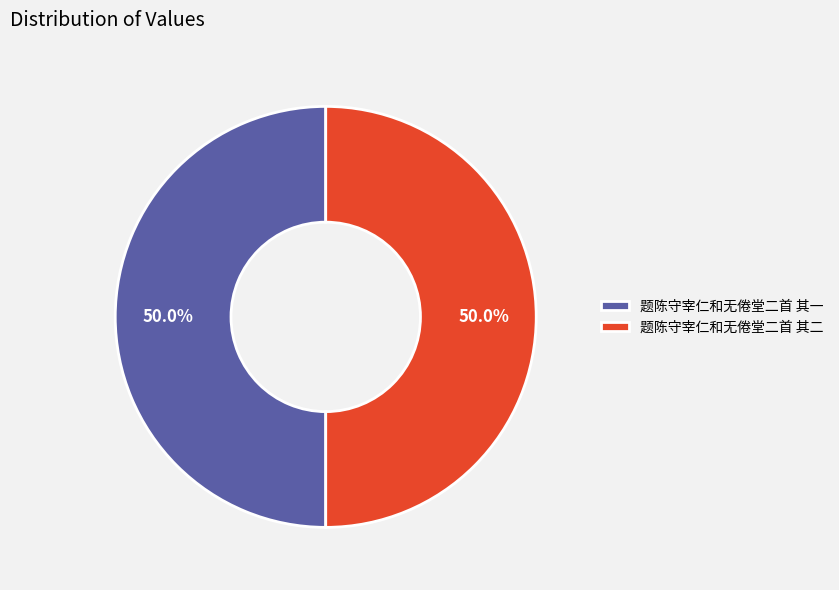

Do 题陈守宰仁和无倦堂二首 其二 and 题陈守宰仁和无倦堂二首 其一 together represent more than half of the pie?

Yes